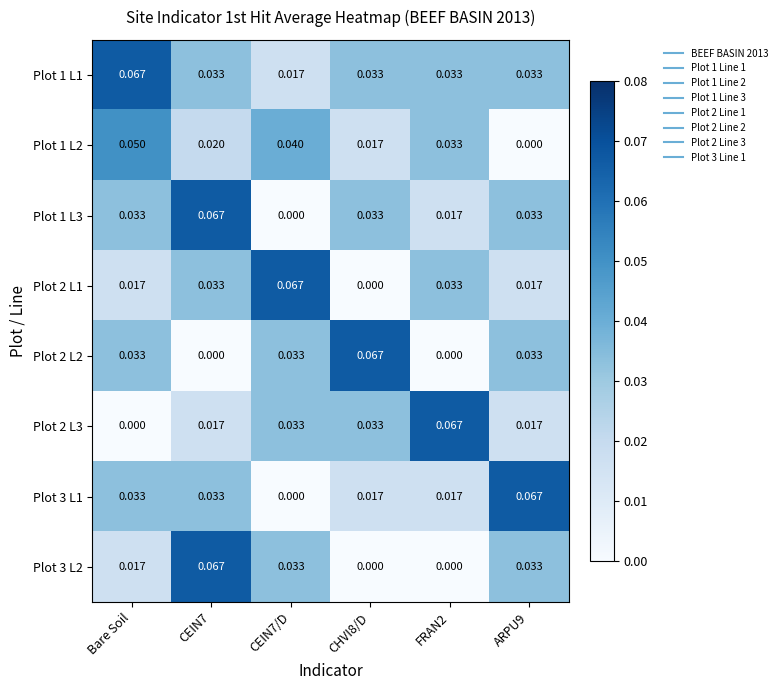

Is the value of Plot 1 L3 at CHVI8/D greater than the value of Plot 2 L2 at CEIN7?

Yes